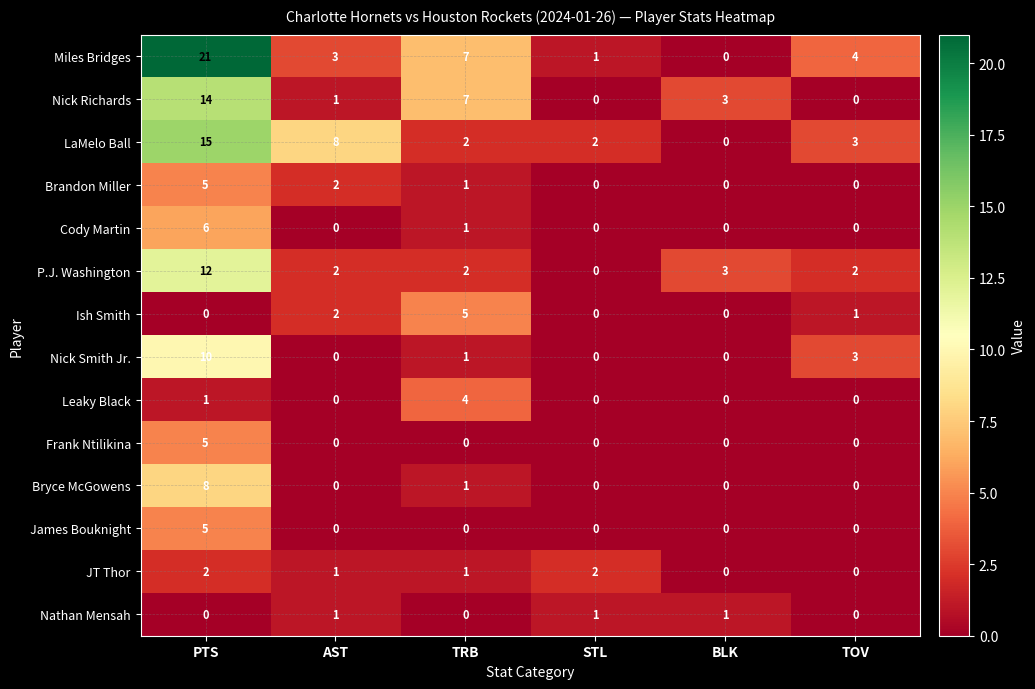

What is the difference between the highest and lowest values at BLK?

3